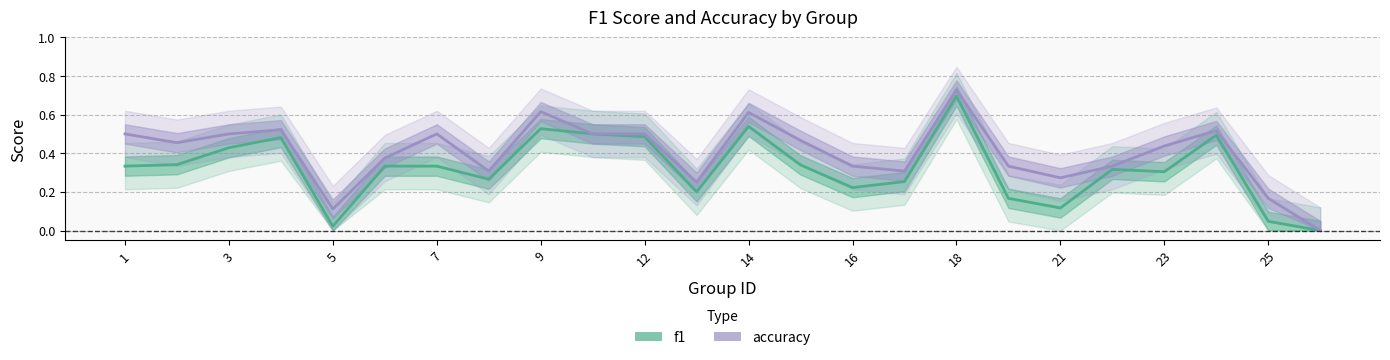

List the series in order of their overall mean, highest first.

accuracy, f1